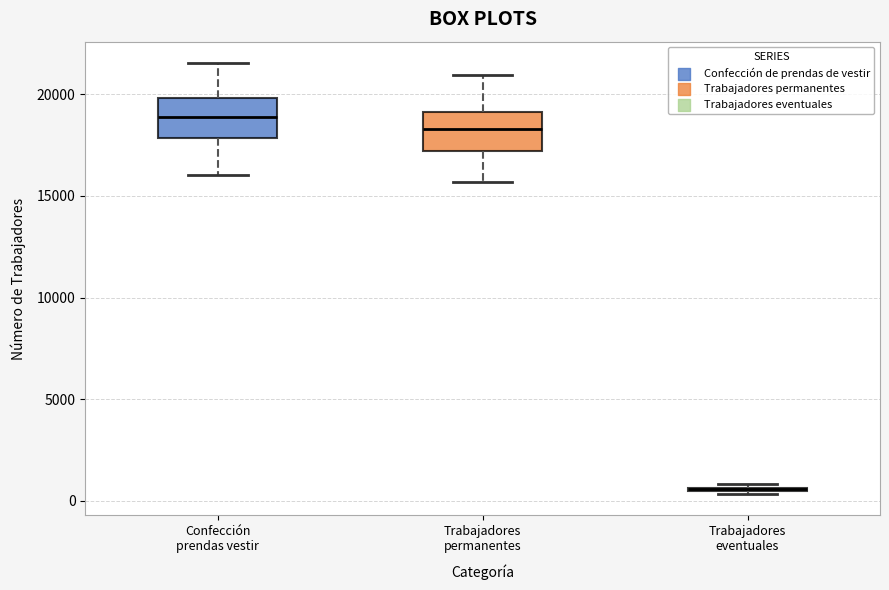

Reading left to right, read every box against the y-axis: the position of its median line, the range the box covers, and the ends of its whiskers. The values are not printed on the chart, so give them approximately, as read against the axis.

Confección prendas vestir: median 19000, box 18000 to 20000, whiskers 16000 to 21500
Trabajadores permanentes: median 18500, box 17000 to 19000, whiskers 15500 to 21000
Trabajadores eventuales: box collapsed to a line at 500, whiskers 500 to 1000